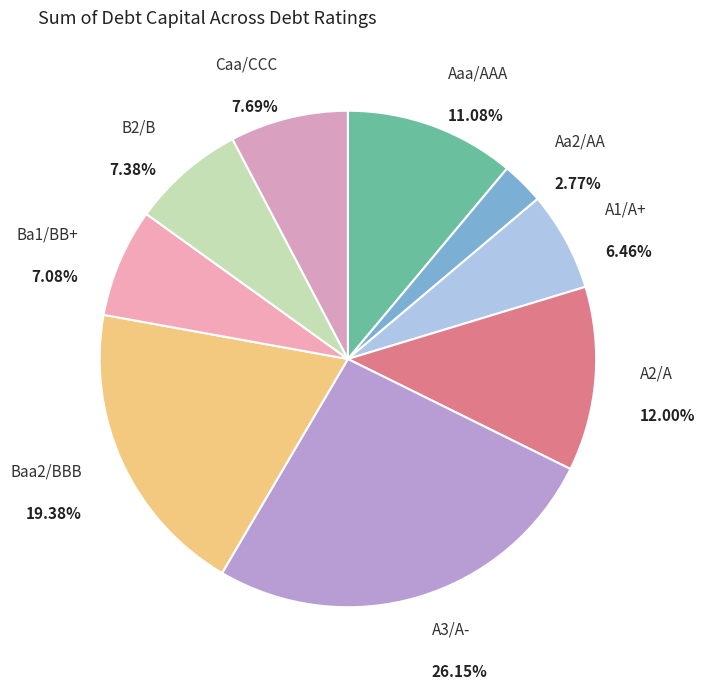

What is the largest slice in the pie chart?

A3/A-